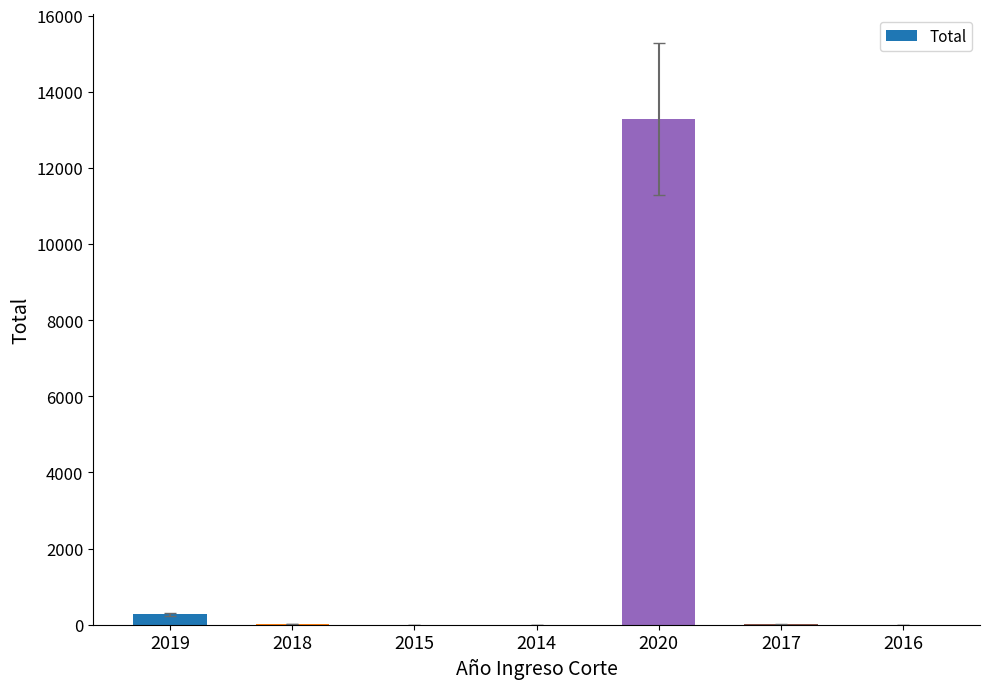

Which has a higher value, 2017 or 2019?

2019